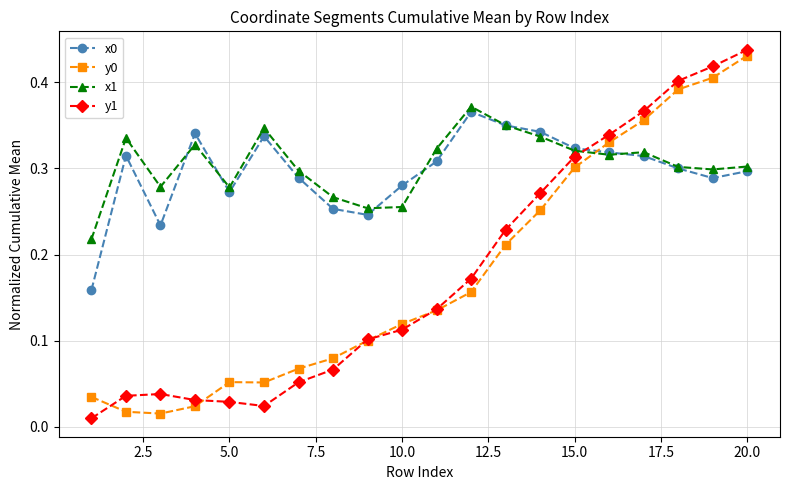

At how many categories does at least one series exceed 0?

20